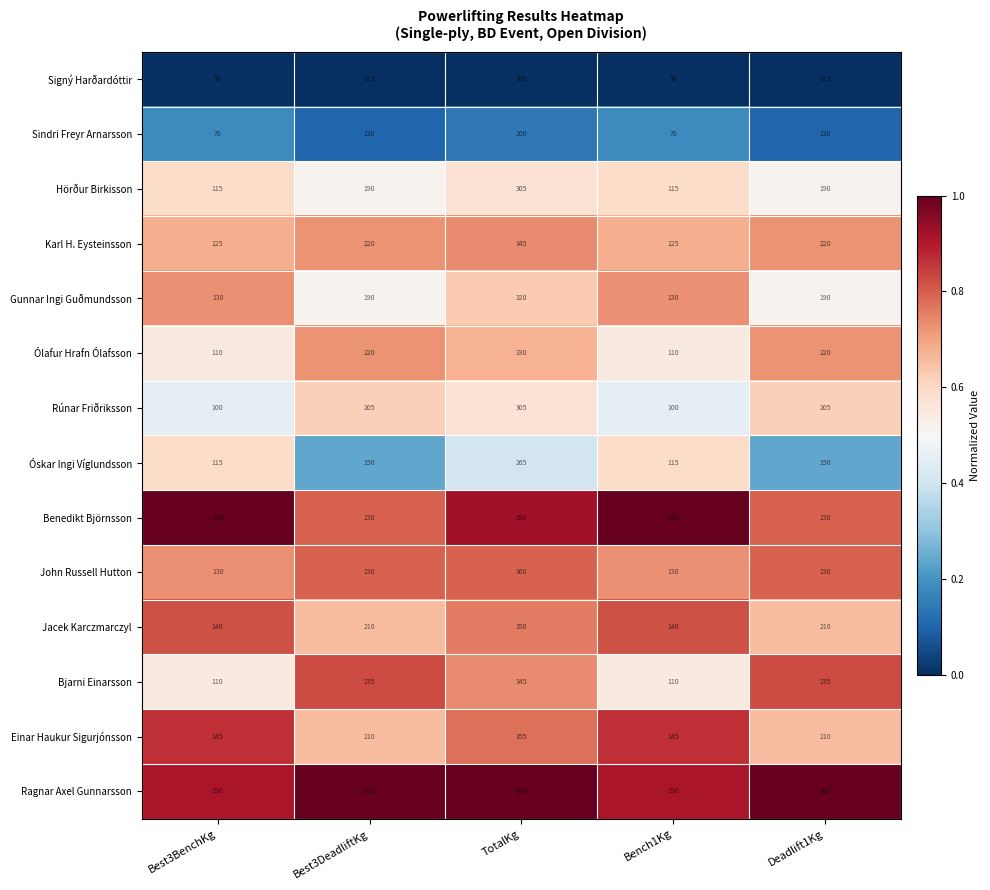

What is the sum of the Ragnar Axel Gunnarsson values at Best3DeadliftKg and TotalKg?

670